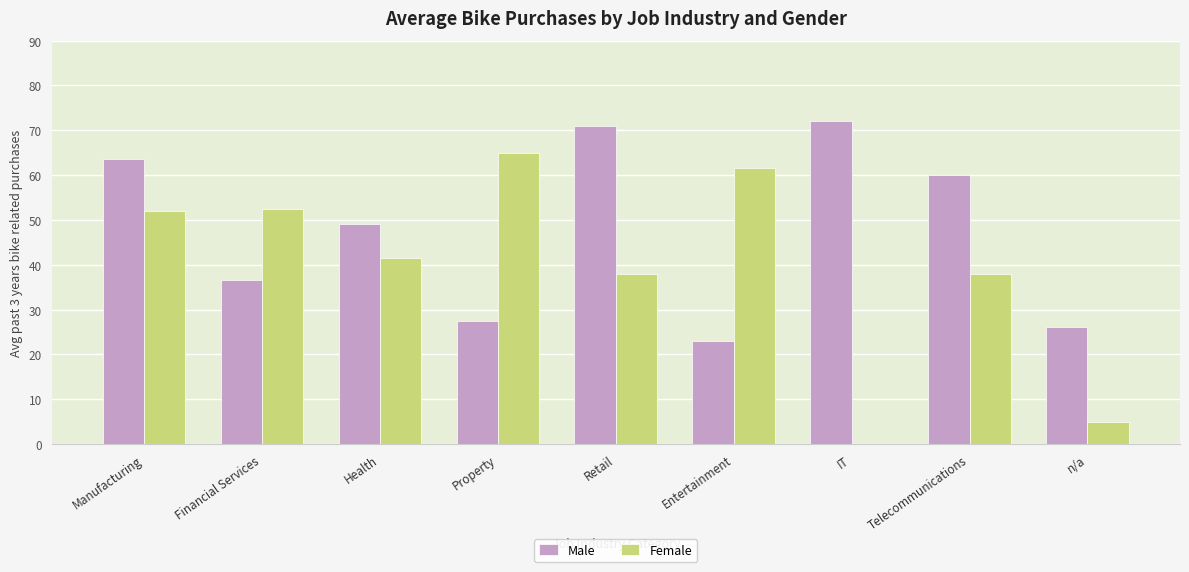

What is the difference between the Female values at Retail and n/a?

33.0